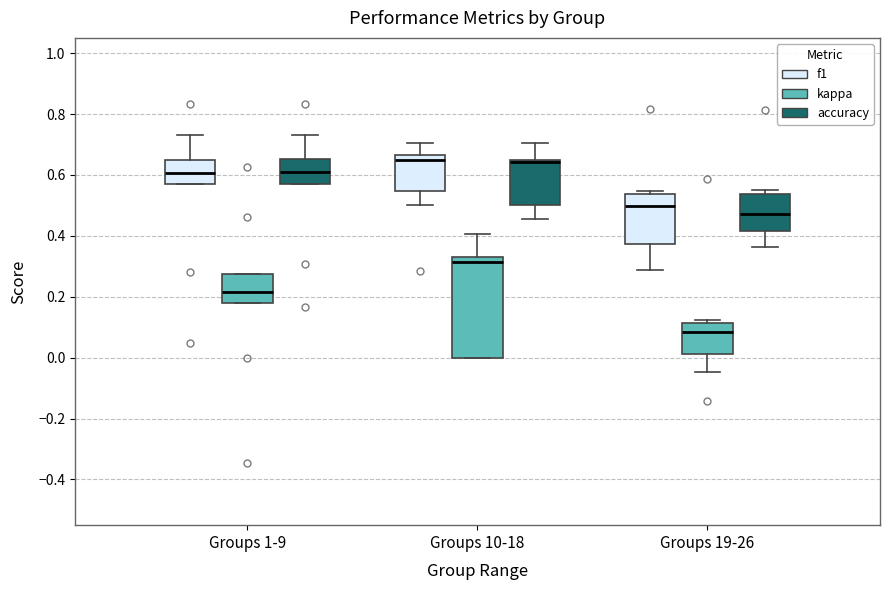

Which box is the tallest, from its lower edge to its upper edge?

Groups 10-18 (kappa)